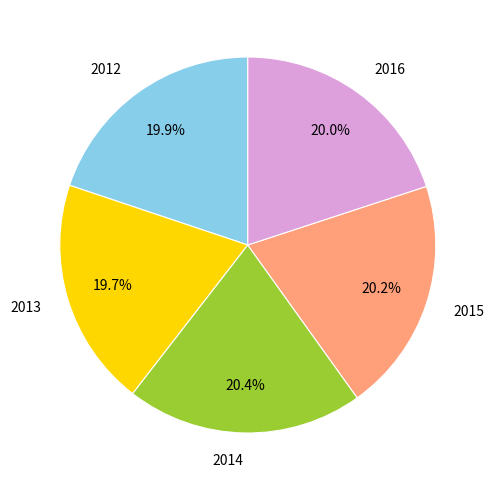

Approximately how many times larger is the value at 2012 compared to 2013?

1.0